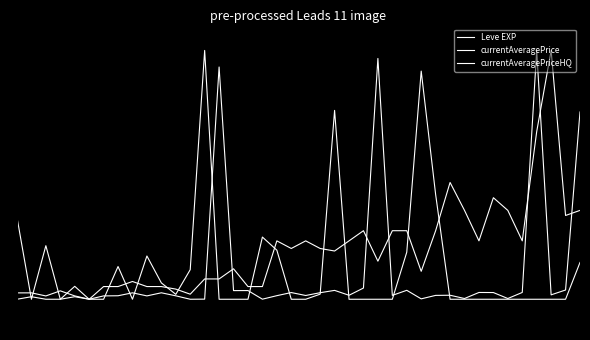

What is the maximum value shown in the chart?

1.0